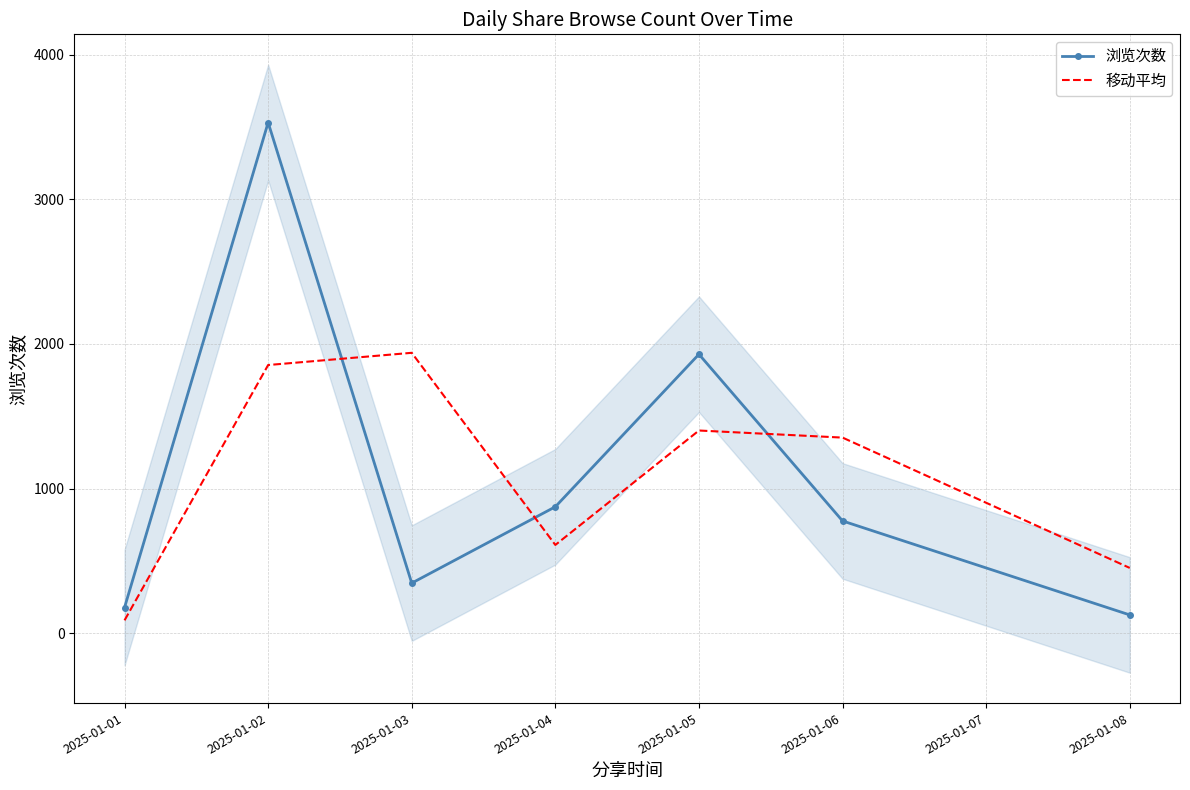

Is the value of 浏览次数 at 2025-01-01 greater than the value of 移动平均 at 2025-01-01?

Yes